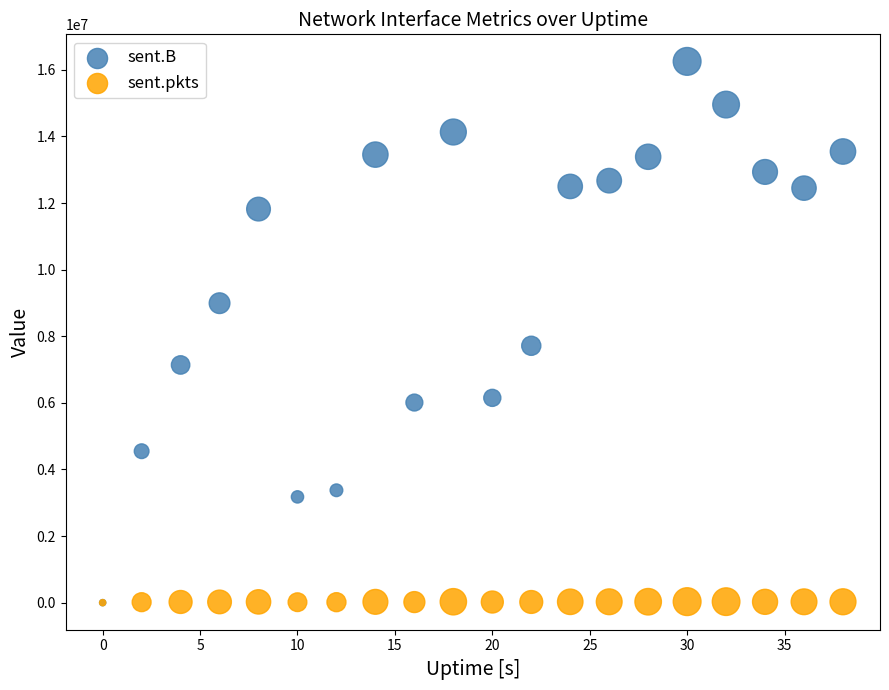

Across all series, what Y value is closest to 8127228?

7714212